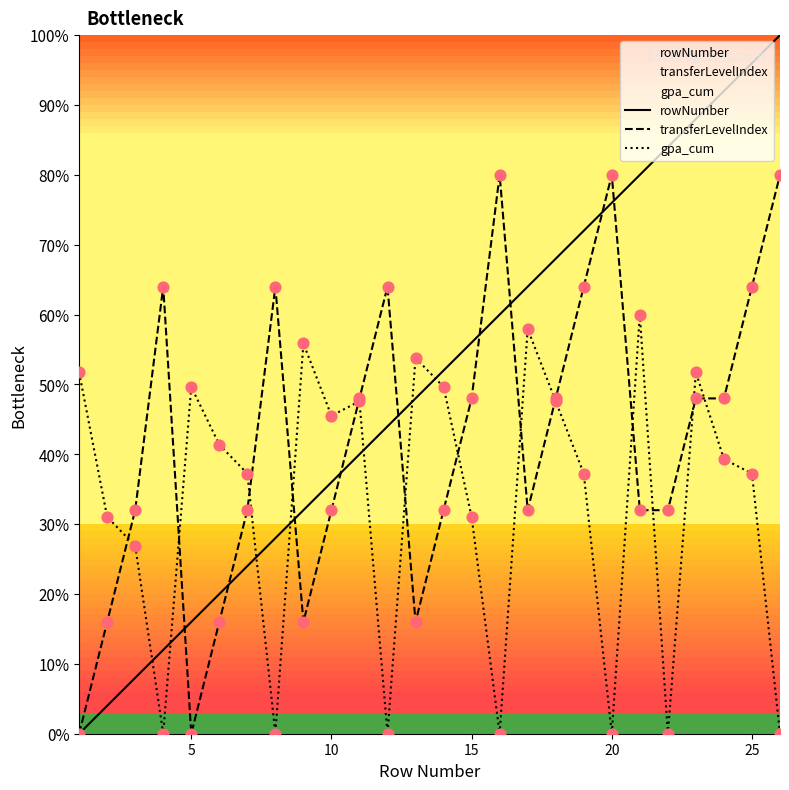

At how many categories does at least one series exceed 22?

26